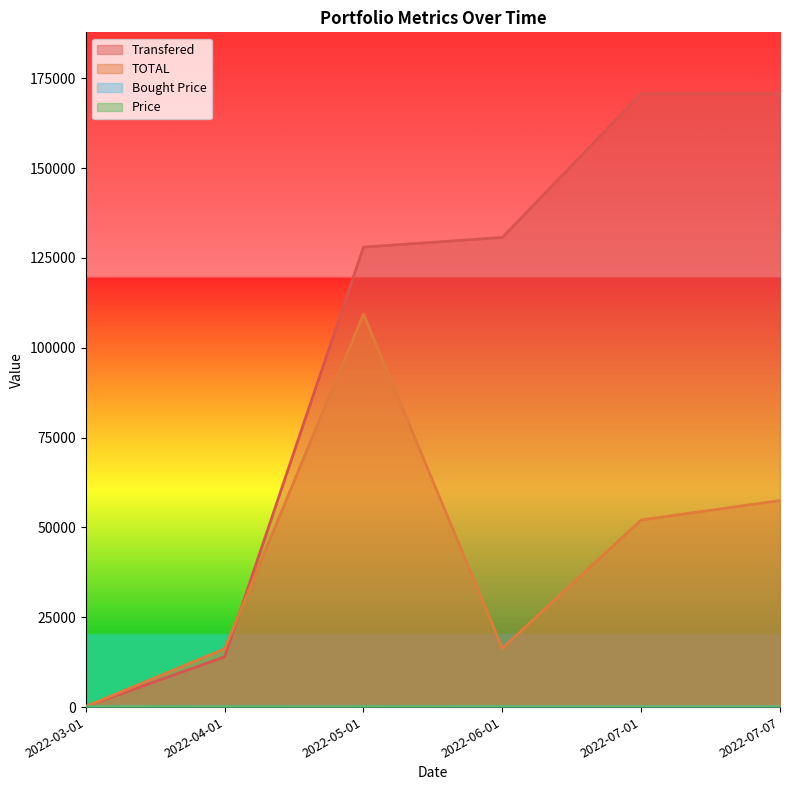

List the labels in order of Price value, smallest first.

2022-07-01, 2022-07-07, 2022-06-01, 2022-04-01, 2022-03-01, 2022-05-01